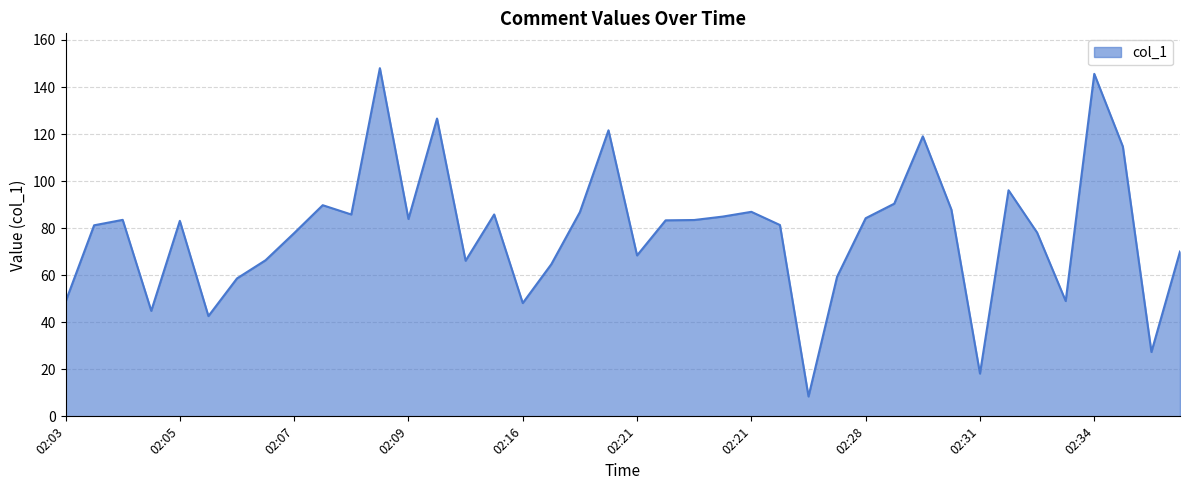

What is the difference between the maximum and minimum values?

139.6